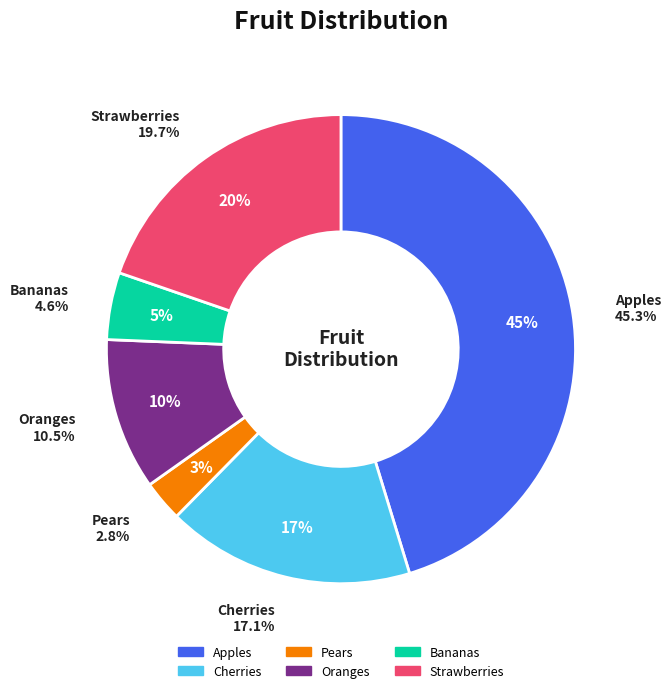

What percentage is the Apples slice, to the nearest percent?

45%